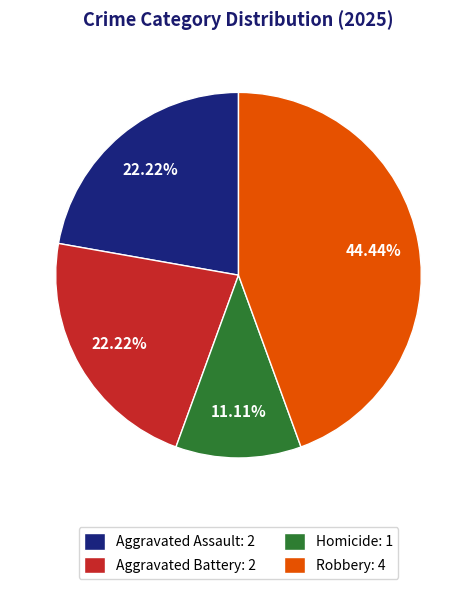

Is Robbery the majority of the pie?

No